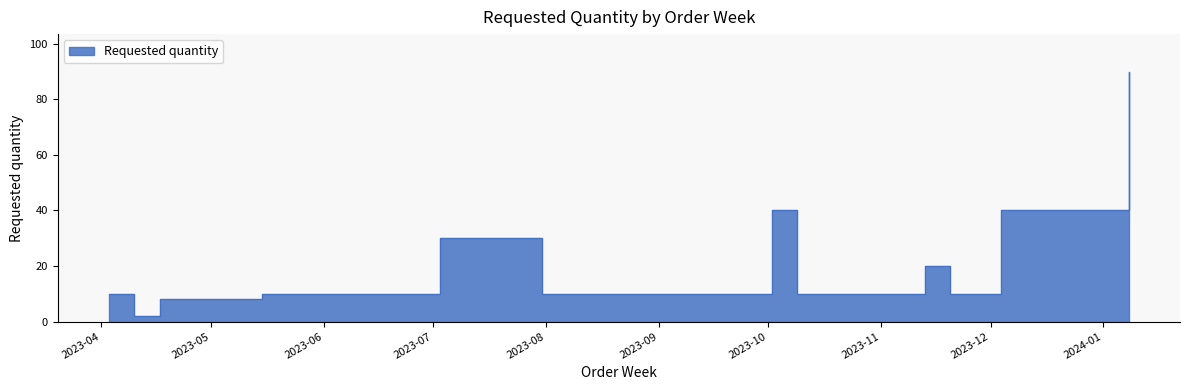

At which label does the data first exceed 10?

2023-07-03